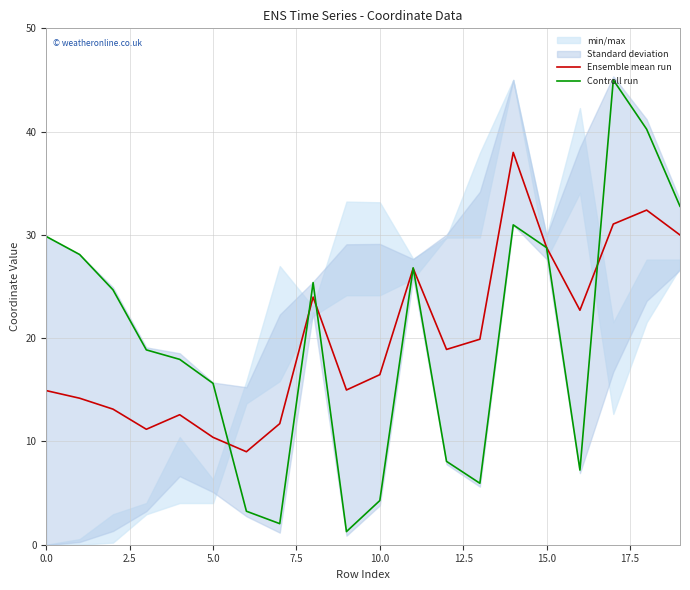

What value does the Controll run series have at 0.0?

29.8